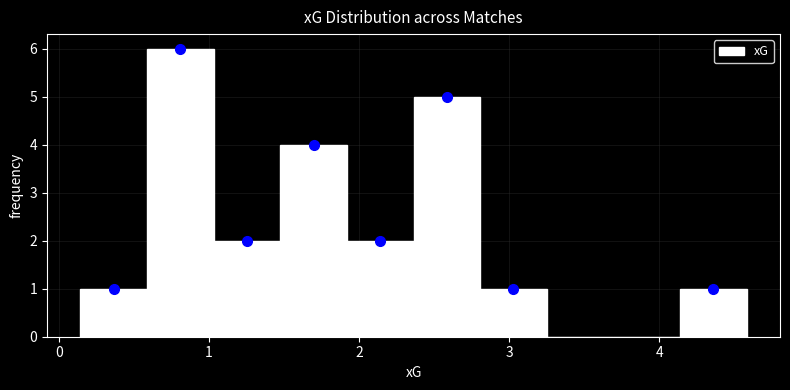

Reading left to right, transcribe this chart: for each bar, give the range it covers on the x-axis and its height. Neither the bar edges nor the heights are printed on the chart, so give them approximately, as read against the axes.

0.1 to 0.6: 1
0.6 to 1.0: 6
1.0 to 1.5: 2
1.5 to 1.9: 4
1.9 to 2.4: 2
2.4 to 2.8: 5
2.8 to 3.3: 1
3.3 to 3.7: 0
3.7 to 4.1: 0
4.1 to 4.6: 1